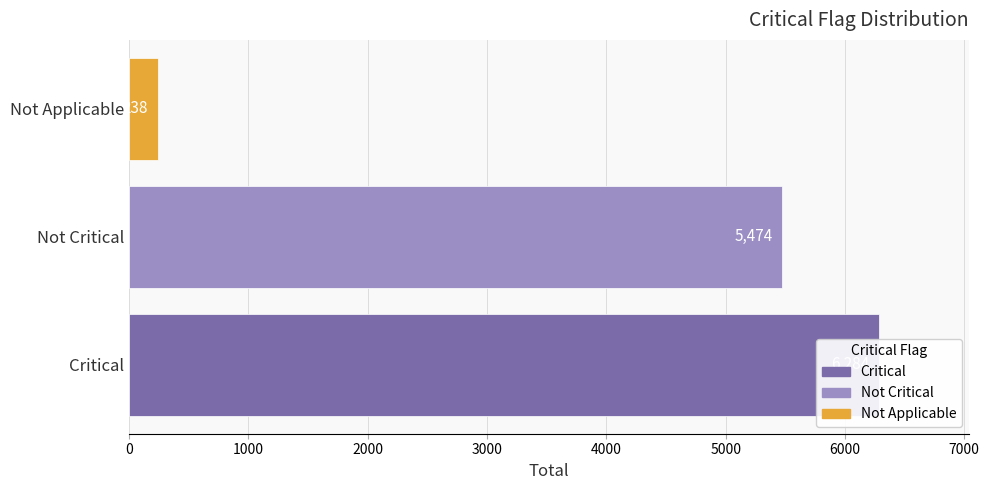

Does the chart contain stacked bars?

No